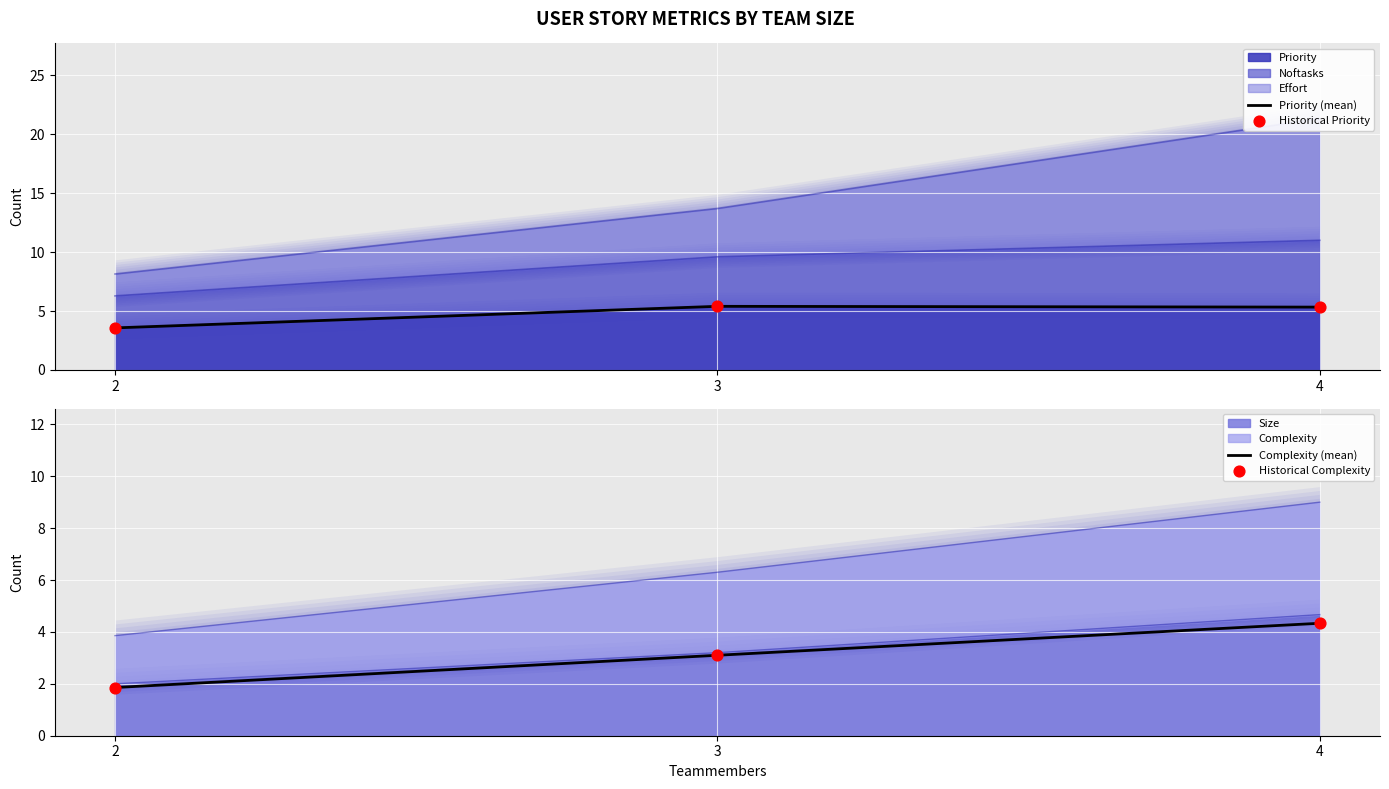

At which category is the sum across all series the highest?

4